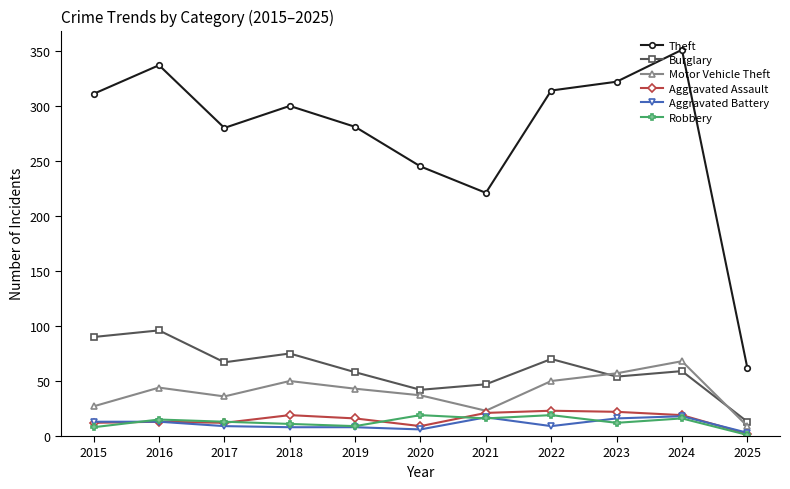

How many categories are shown in the chart?

11